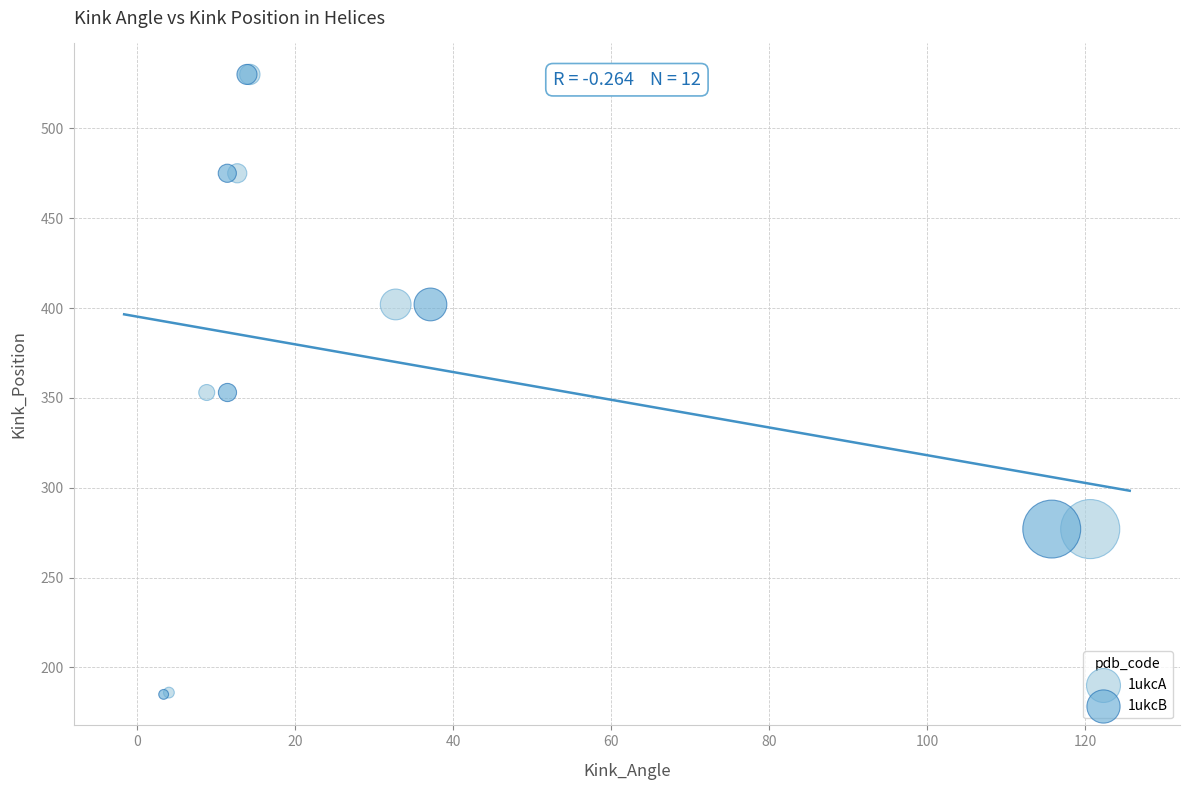

What are all the series names shown in the legend?

1ukcA, 1ukcB